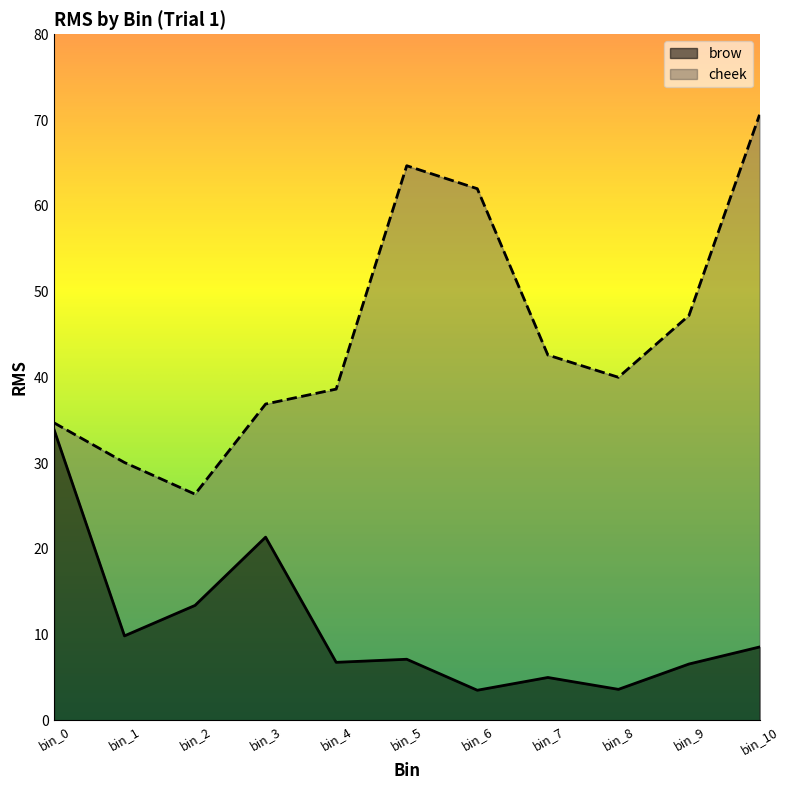

What are all the series names shown in the legend?

brow, cheek